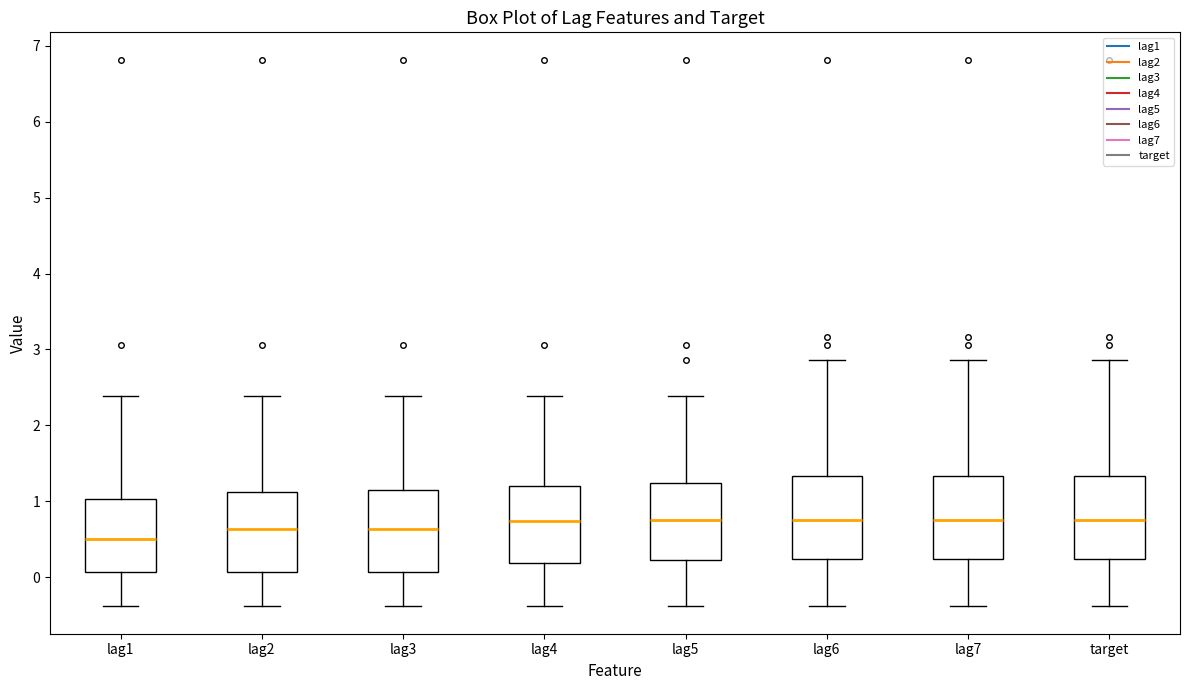

Reading left to right, transcribe this box plot: for each box, give where its median line is, the range the box spans, and where its two whiskers end, as read against the y-axis. The values are not printed on the chart, so give them approximately, as read against the axis.

lag1: median 0.5, box 0.1 to 1.0, whiskers -0.4 to 2.4
lag2: median 0.6, box 0.1 to 1.1, whiskers -0.4 to 2.4
lag3: median 0.6, box 0.1 to 1.2, whiskers -0.4 to 2.4
lag4: median 0.7, box 0.2 to 1.2, whiskers -0.4 to 2.4
lag5: median 0.7, box 0.2 to 1.2, whiskers -0.4 to 2.4
lag6: median 0.8, box 0.2 to 1.3, whiskers -0.4 to 2.9
lag7: median 0.8, box 0.2 to 1.3, whiskers -0.4 to 2.9
target: median 0.8, box 0.2 to 1.3, whiskers -0.4 to 2.9